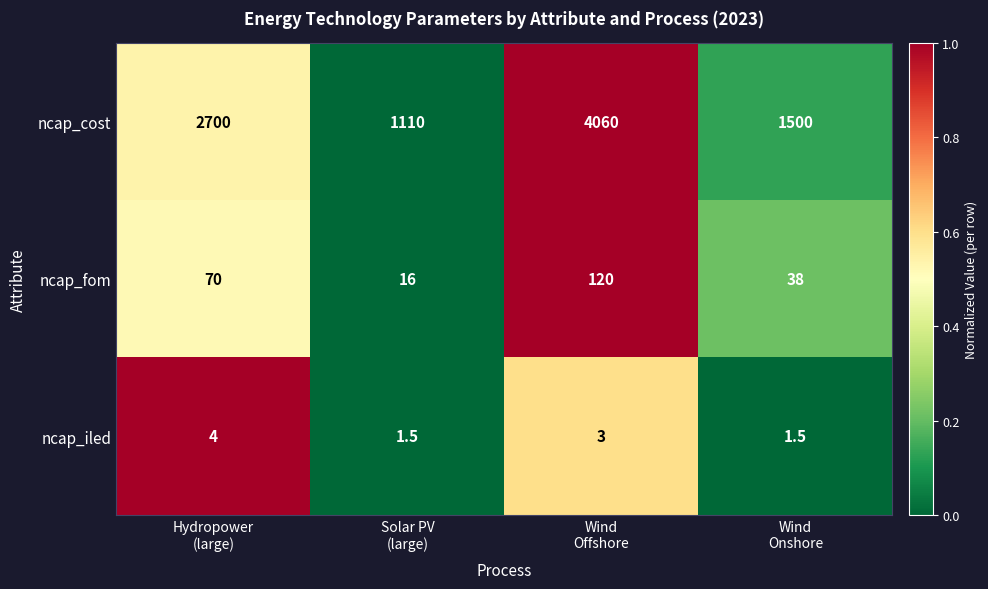

Which series has the largest range (max minus min)?

ncap_cost